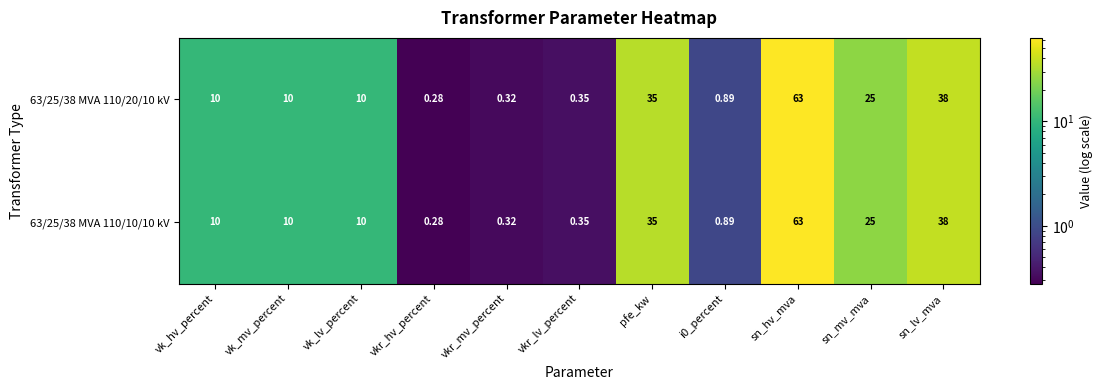

At which category does the chart reach its peak across all series?

sn_hv_mva